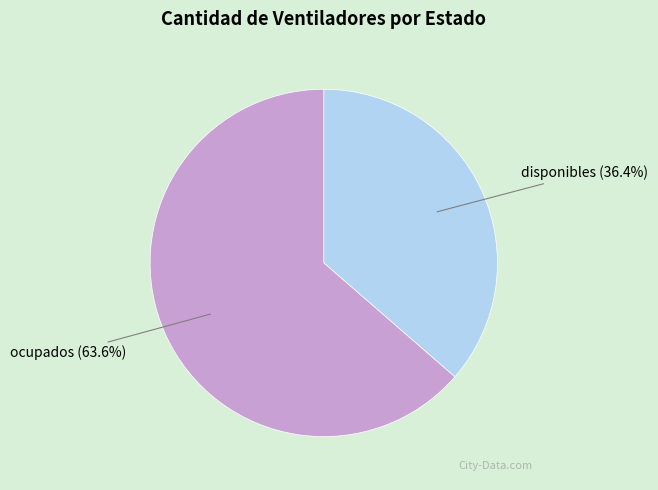

To the nearest percent, what percentage of the pie is disponibles?

36%